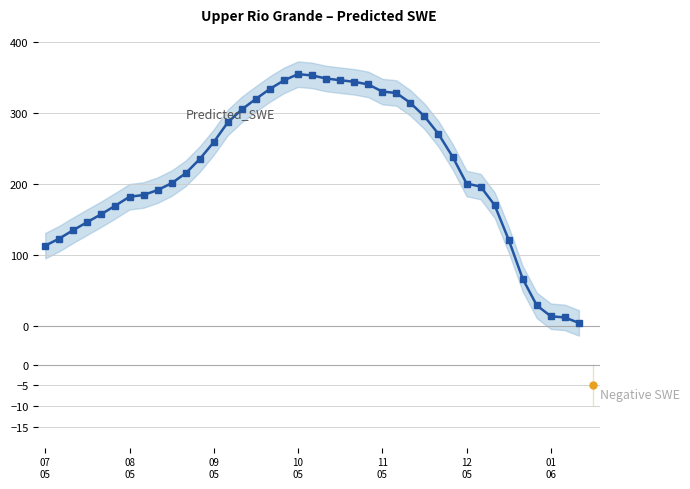

True or false: Predicted_SWE and Negative SWE cross at least once.

False